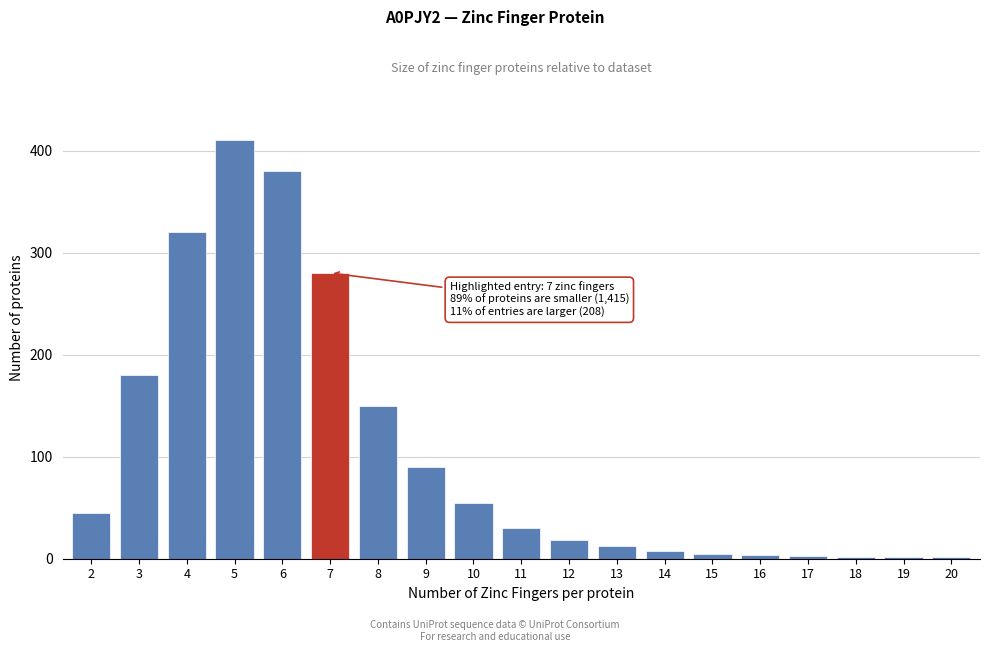

What is the average value?

105